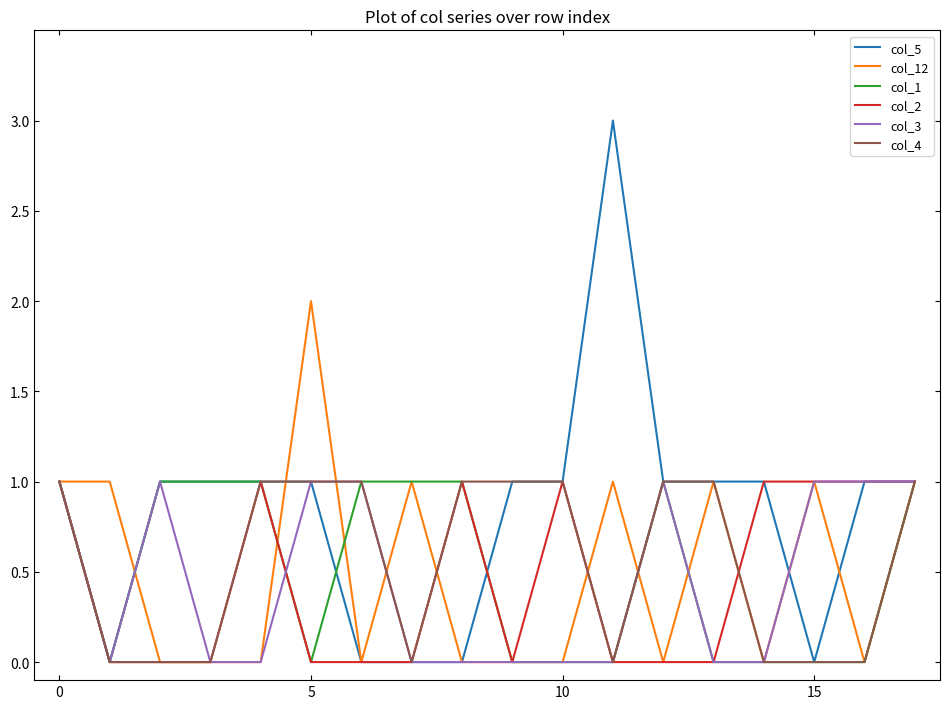

Which series has the largest total across all categories?

col_5